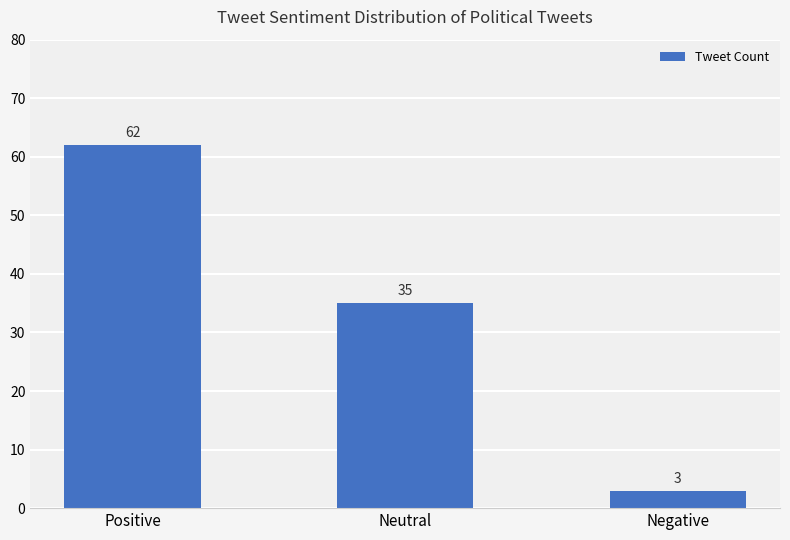

What is the label of the 1st bar from the left?

Positive